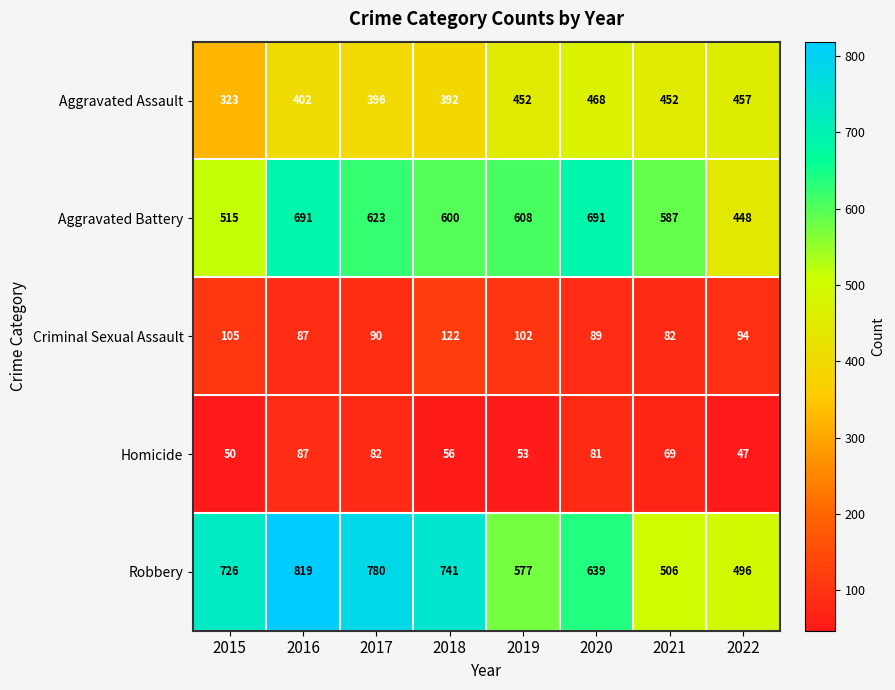

At which category is the sum across all series the highest?

2016